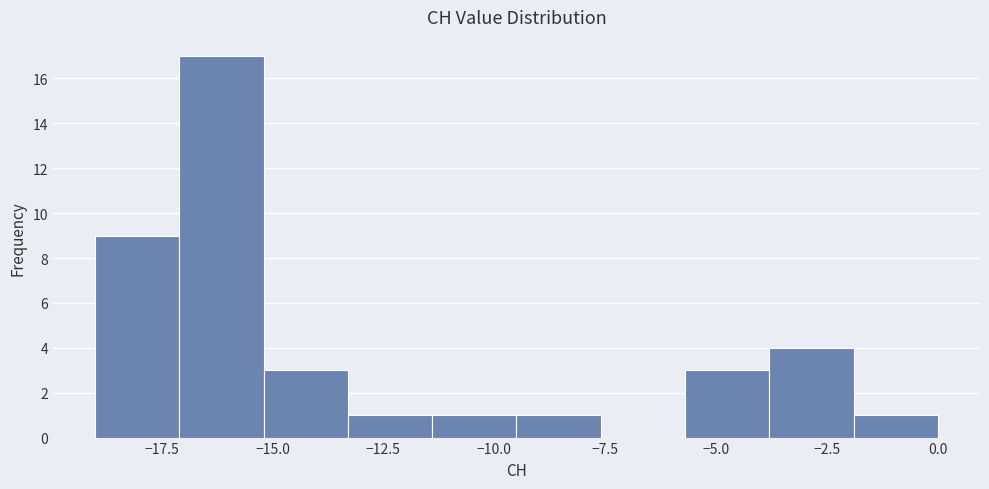

Around what value on the x-axis is the tallest bar? Give the approximate position of its centre, as read against the axis.

-16.0